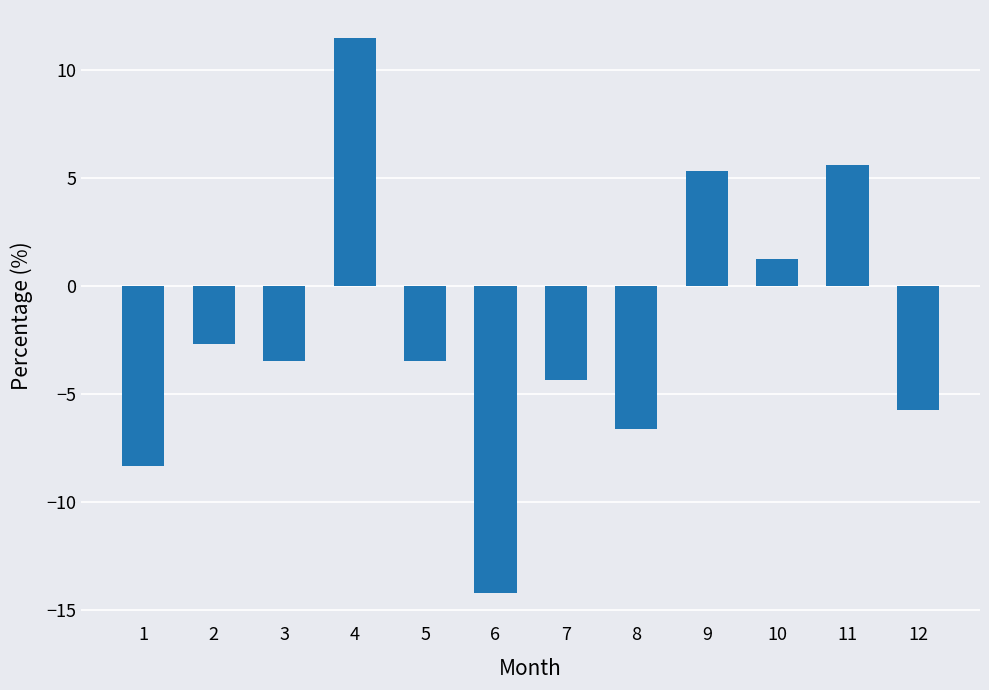

Between 2 and 10, which is larger?

10